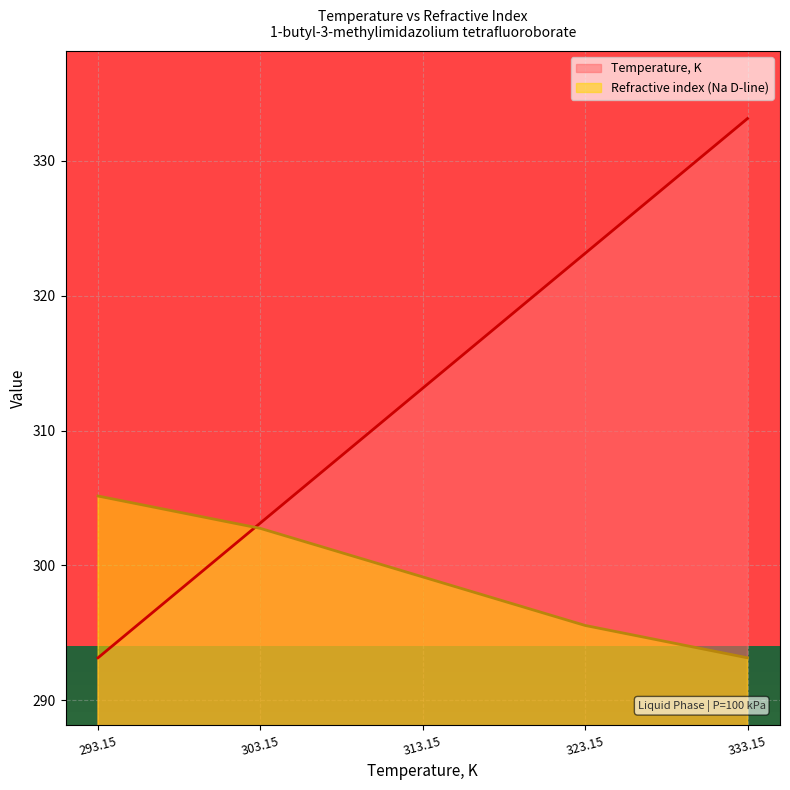

Is it true that Temperature, K equals 181.1 at 313.15?

False